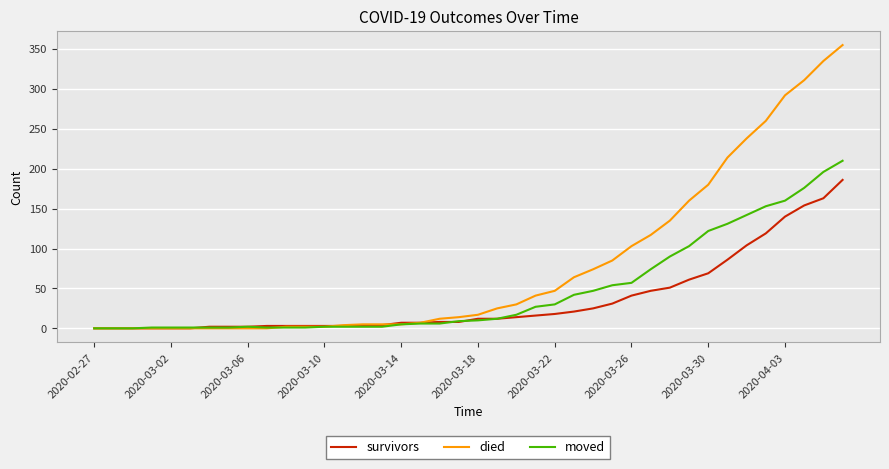

How many lines are shown in the chart?

3